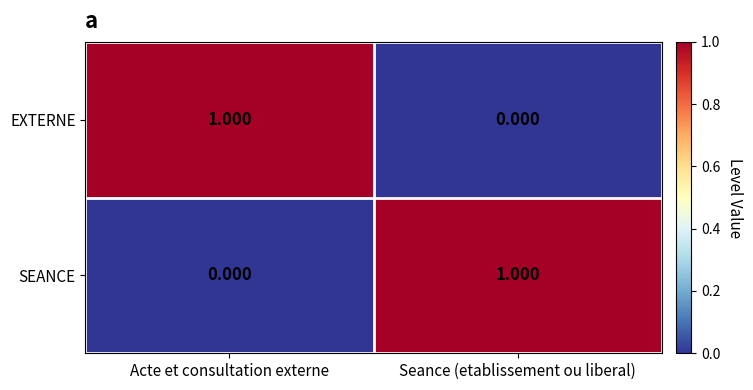

List the labels in order of EXTERNE value, largest first.

Acte et consultation externe, Seance (etablissement ou liberal)